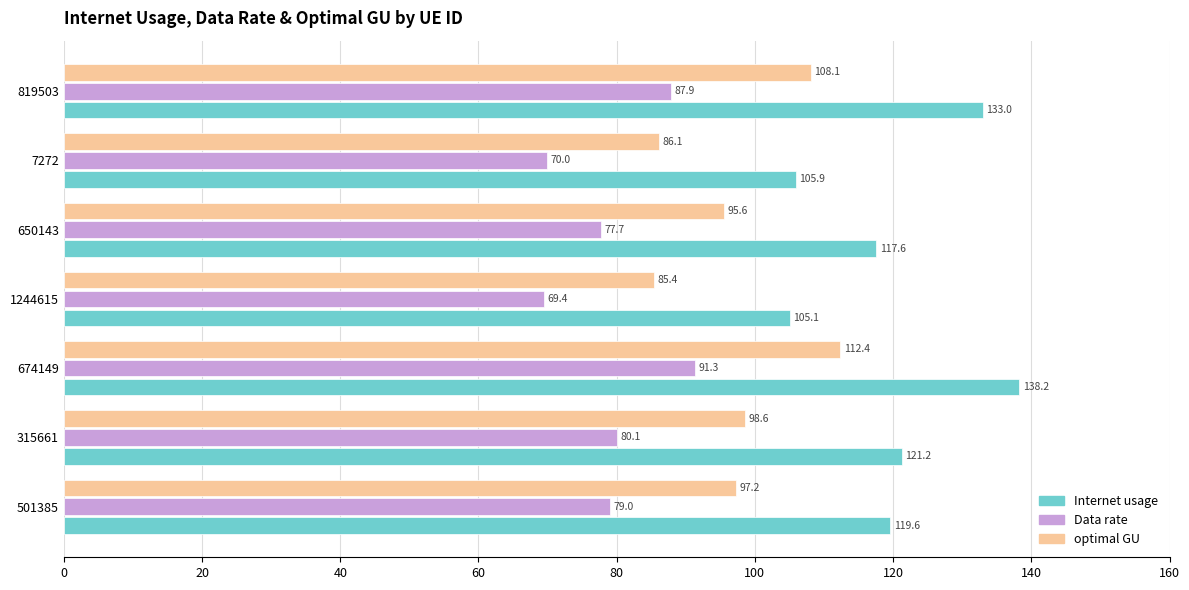

Between 501385 and 819503, which series saw the biggest shift?

Internet usage